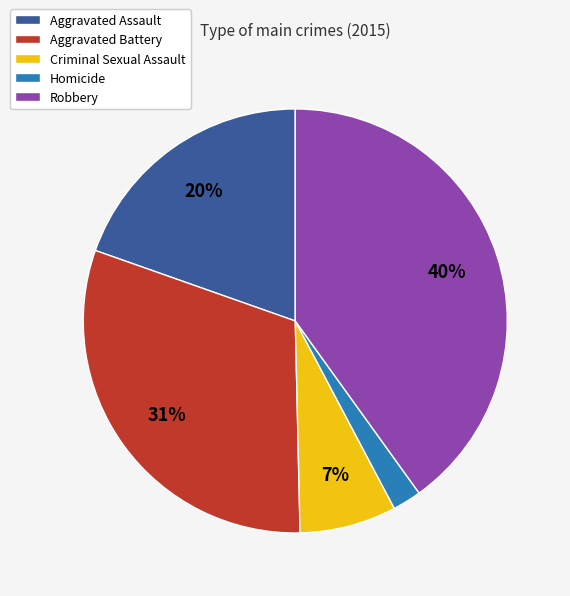

What is the ratio of the value at Homicide to the value at Aggravated Assault?

0.1